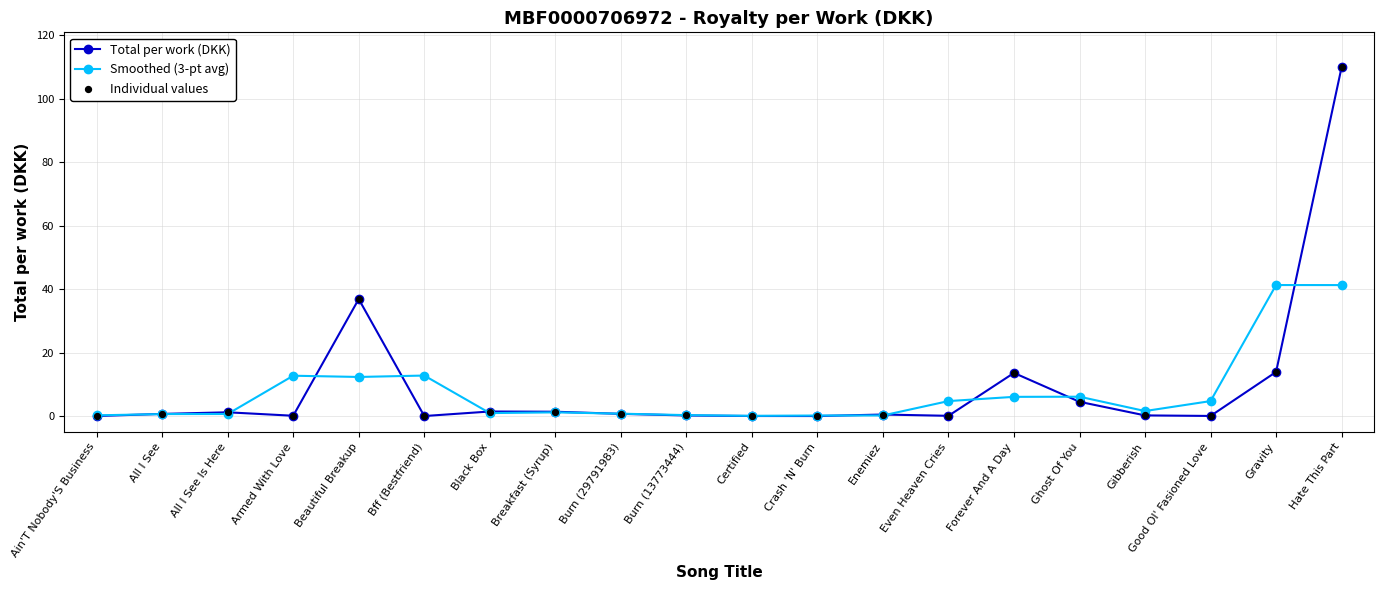

Which series has the widest spread of values?

Total per work (DKK)